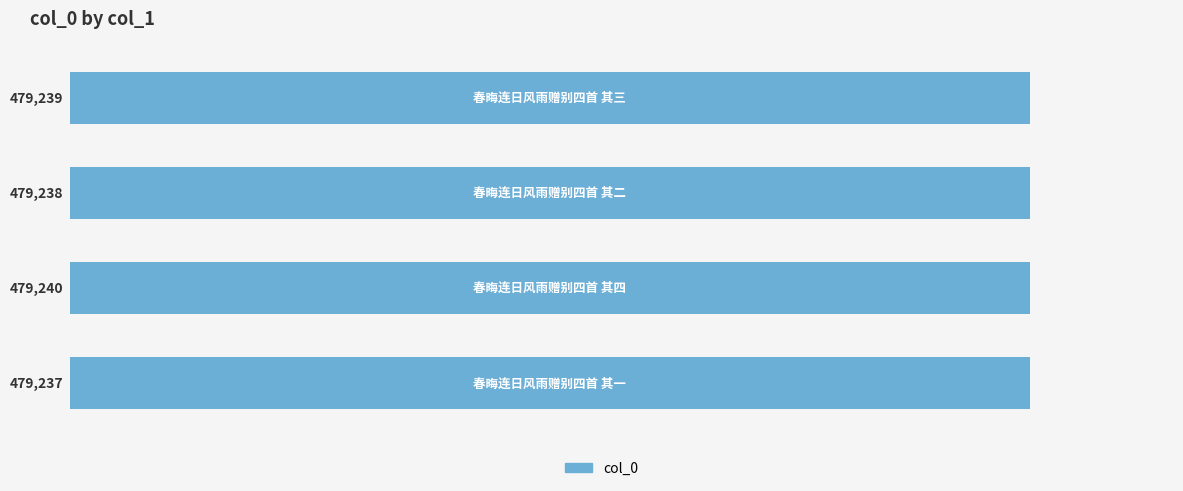

How many values are between 479238 and 479240?

3